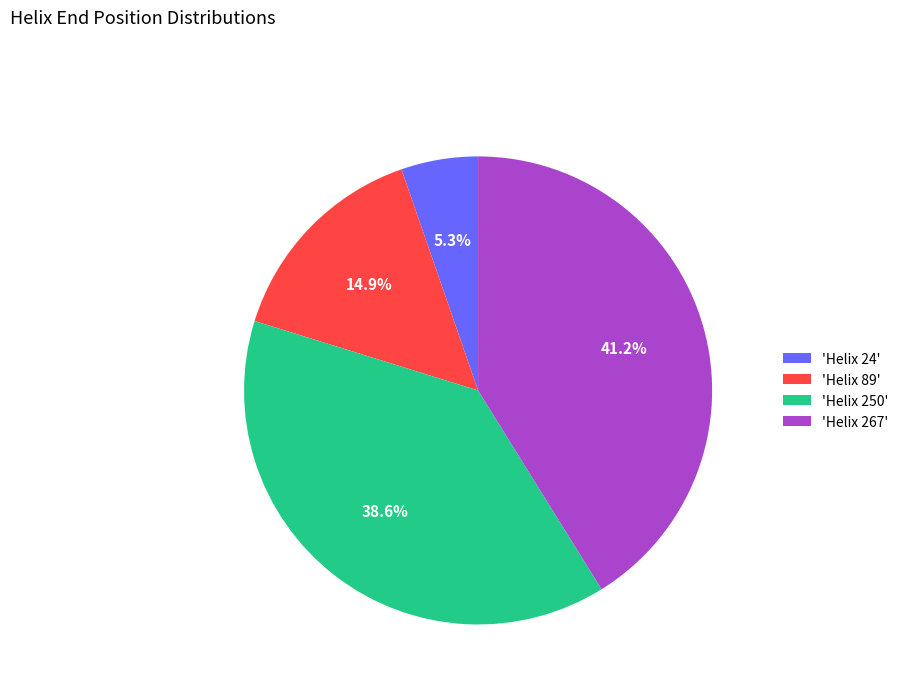

Does any single category account for the majority?

No